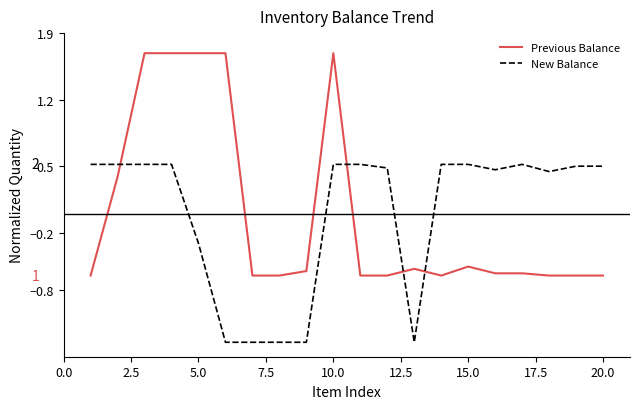

What are all the series names shown in the legend?

Previous Balance, New Balance